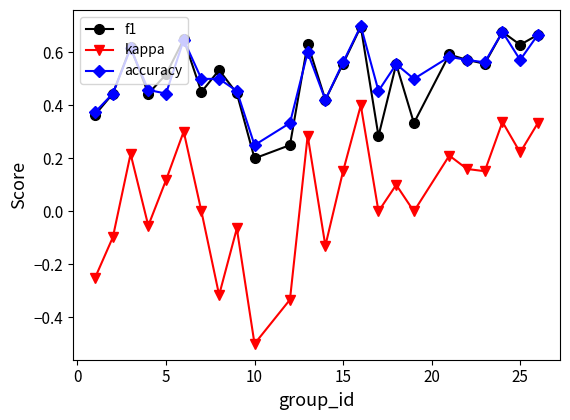

Which series has the widest spread of values?

kappa